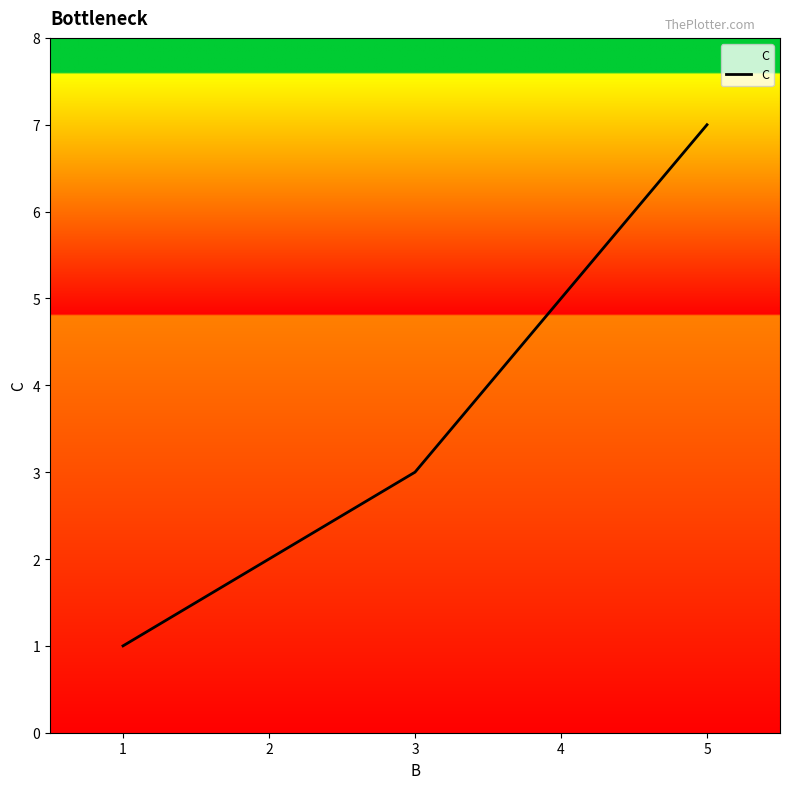

List the labels in order of value, smallest first.

1, 2, 3, 5